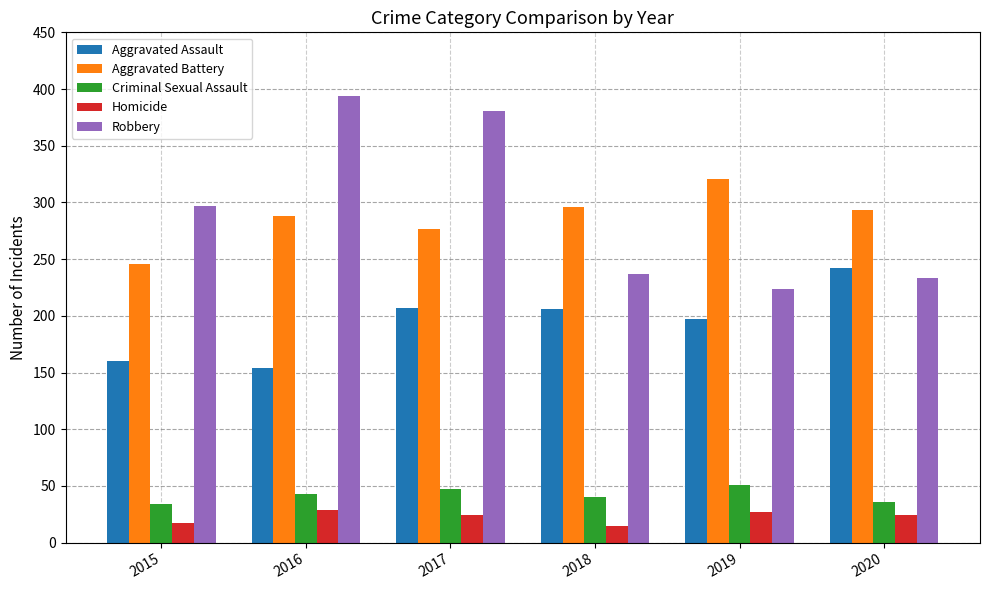

True or false: Aggravated Assault has a value of 242 at 2020.

True